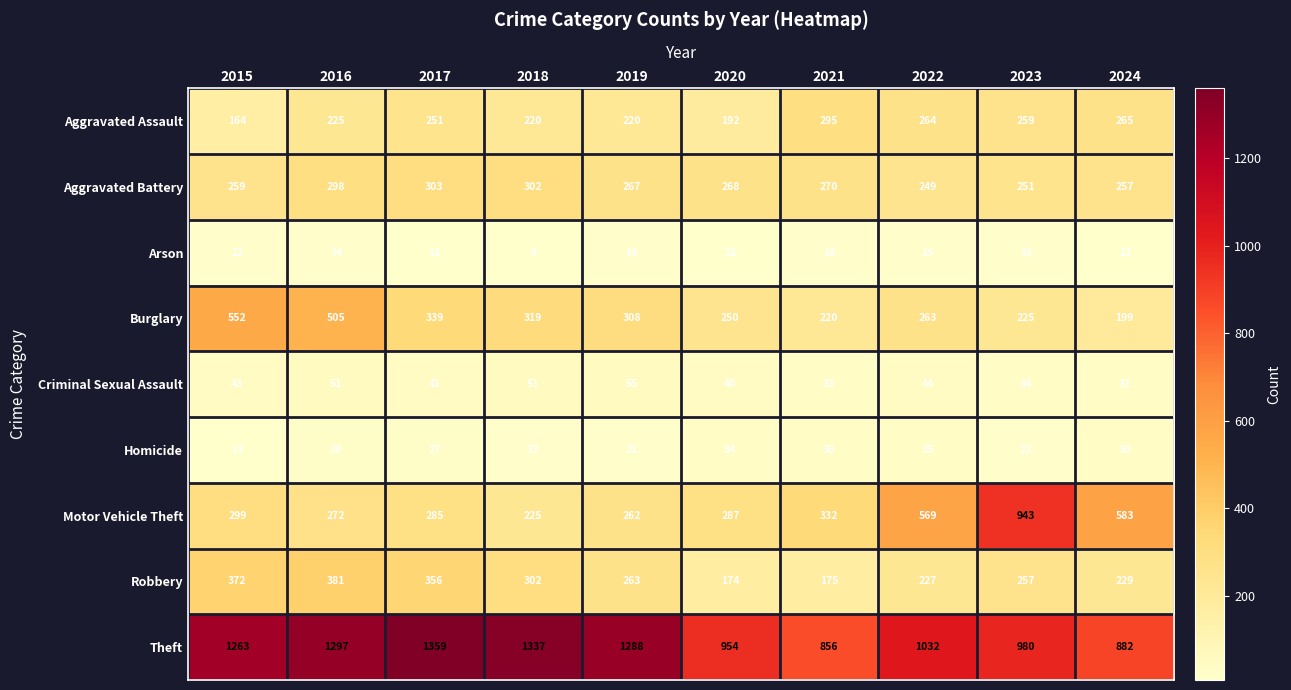

What is the total value across all series at 2019?

2700